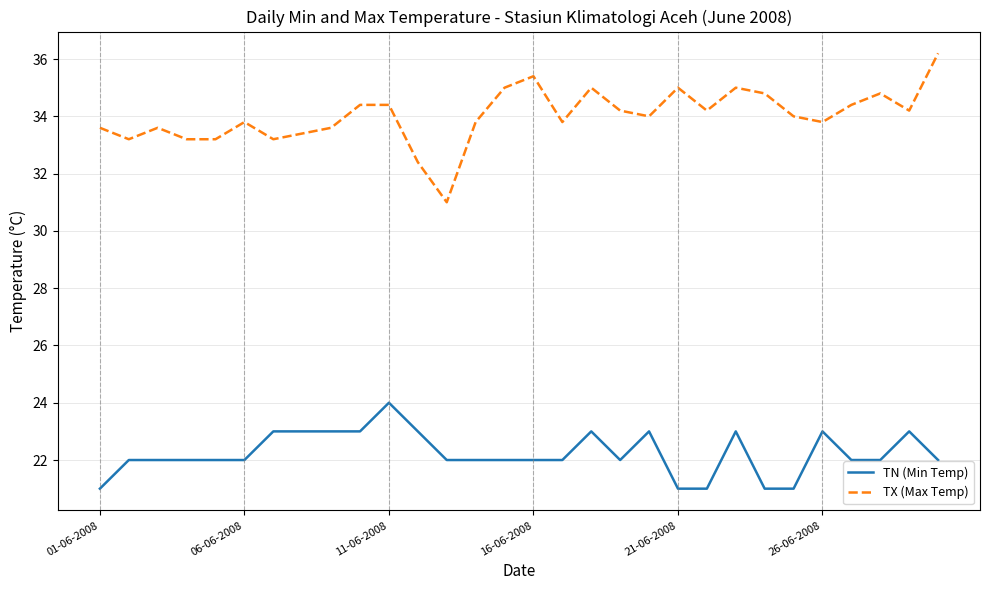

Which series has the largest total across all categories?

TX (Max Temp)